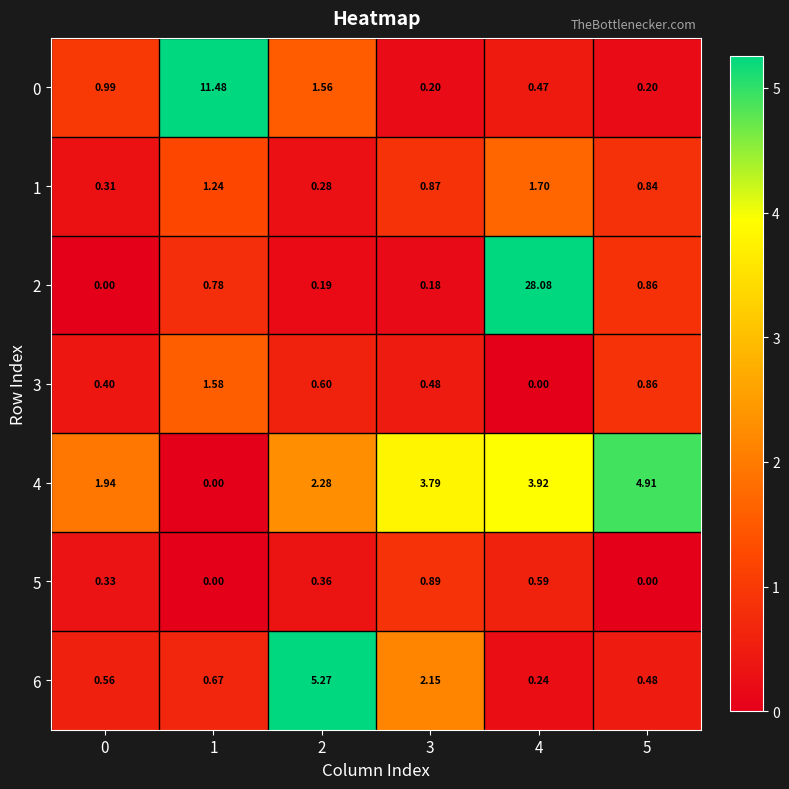

Which series changed the most between 0 and 3?

4